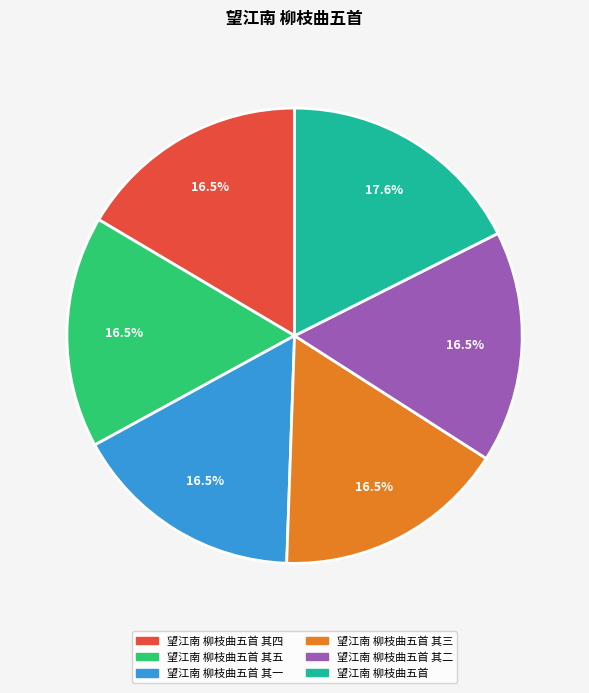

How many slices are in this pie chart?

6